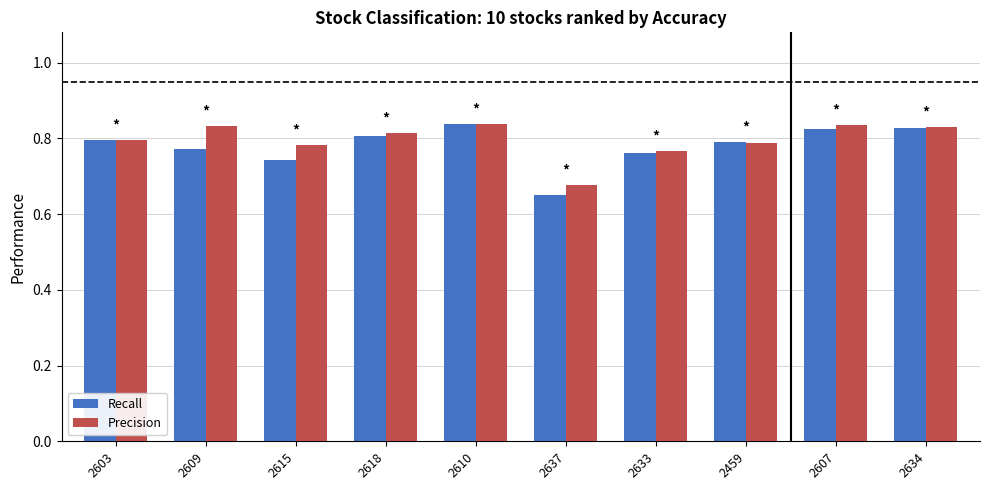

The Recall series shows 0.8 at 2610. True or false?

True